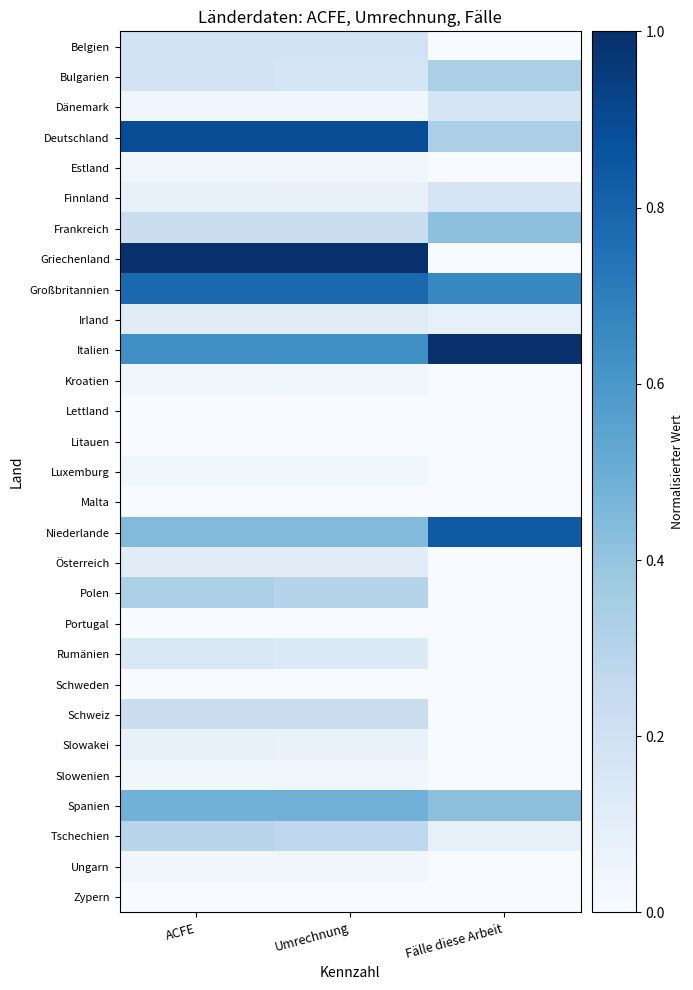

At which category is the sum across all series the highest?

ACFE